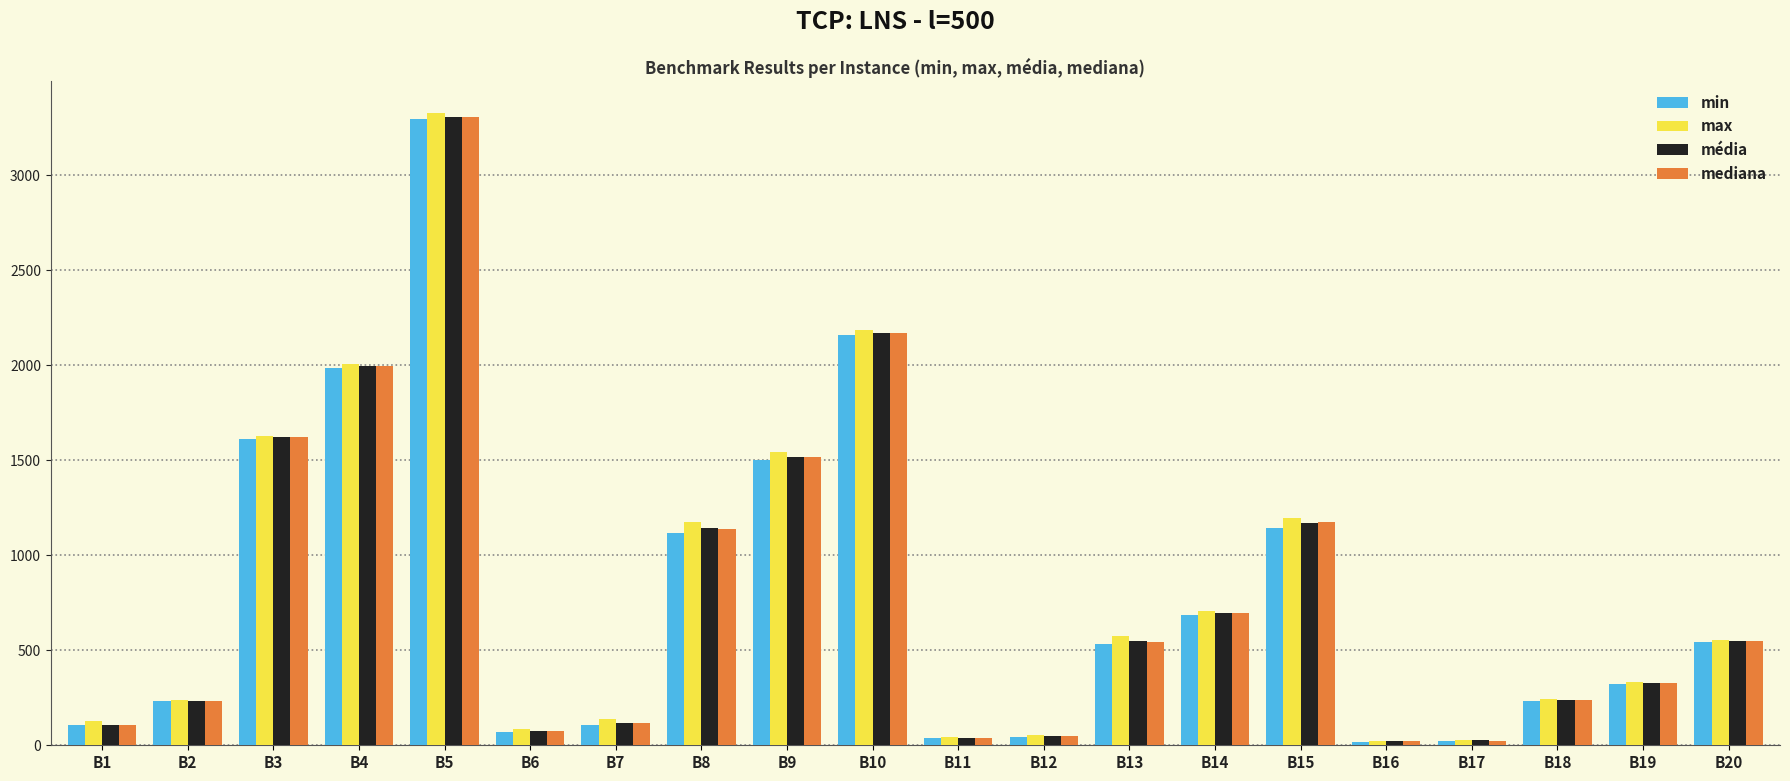

Where does the mediana series first go above 546?

B3